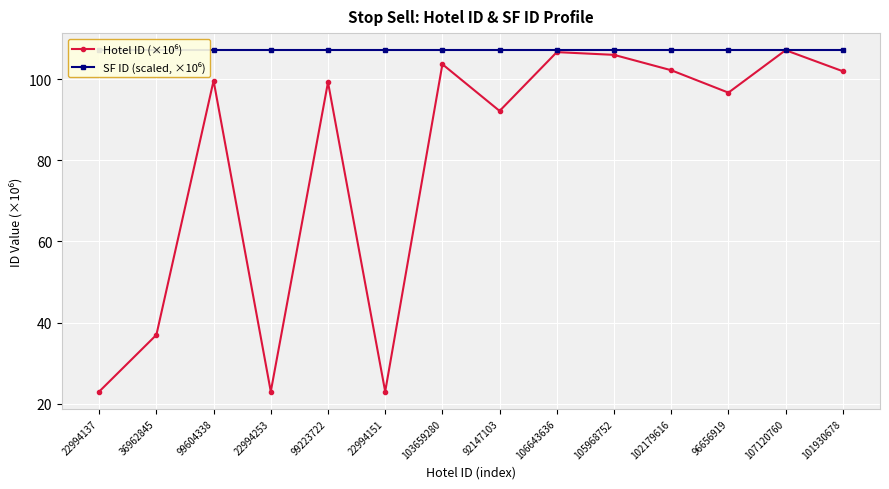

The Hotel ID (×10⁶) series shows 34.5 at 92147103. True or false?

False